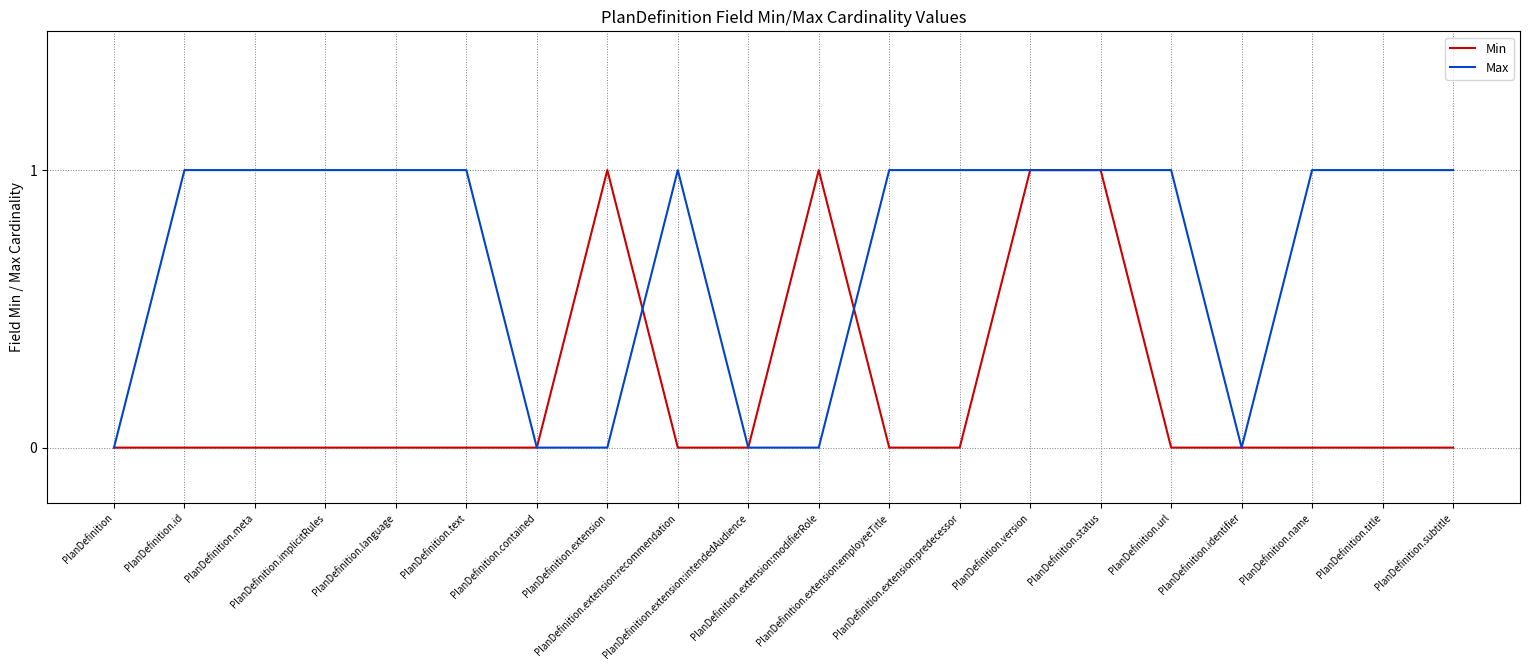

What is the approximate value of Max at PlanDefinition.text?

1